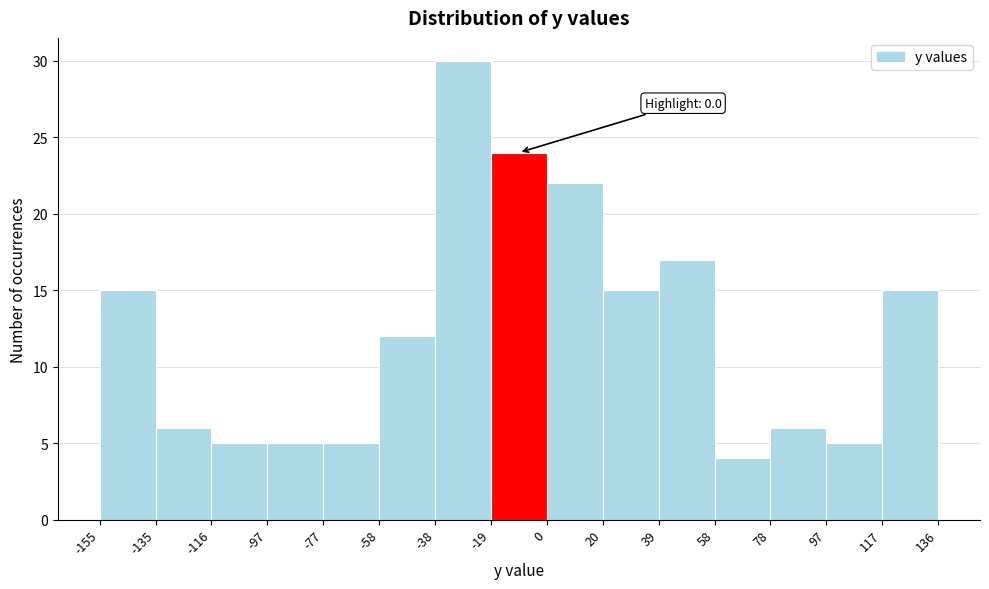

Over which range of the x-axis is the bar tallest?

-38 to -19